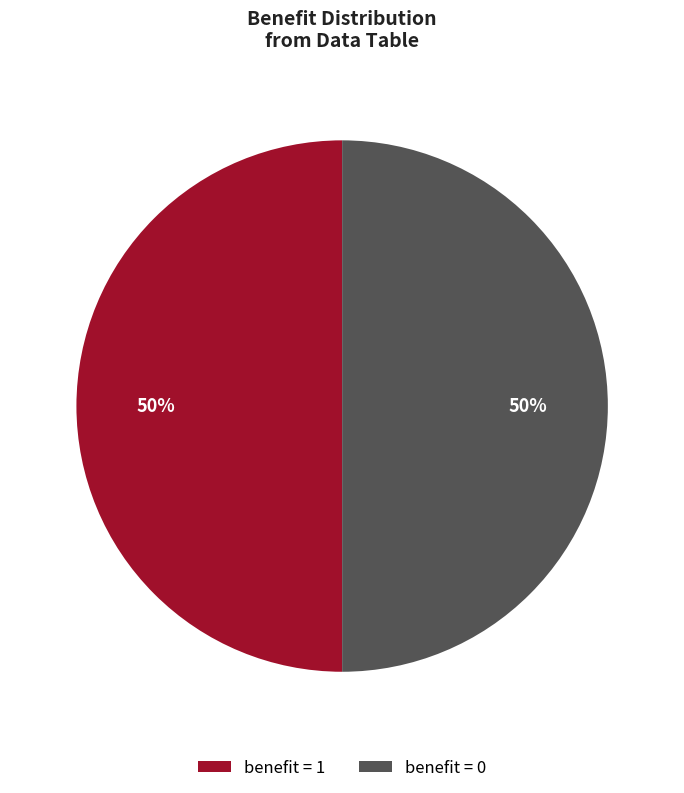

True or false: benefit = 0 accounts for 55% of the total.

False